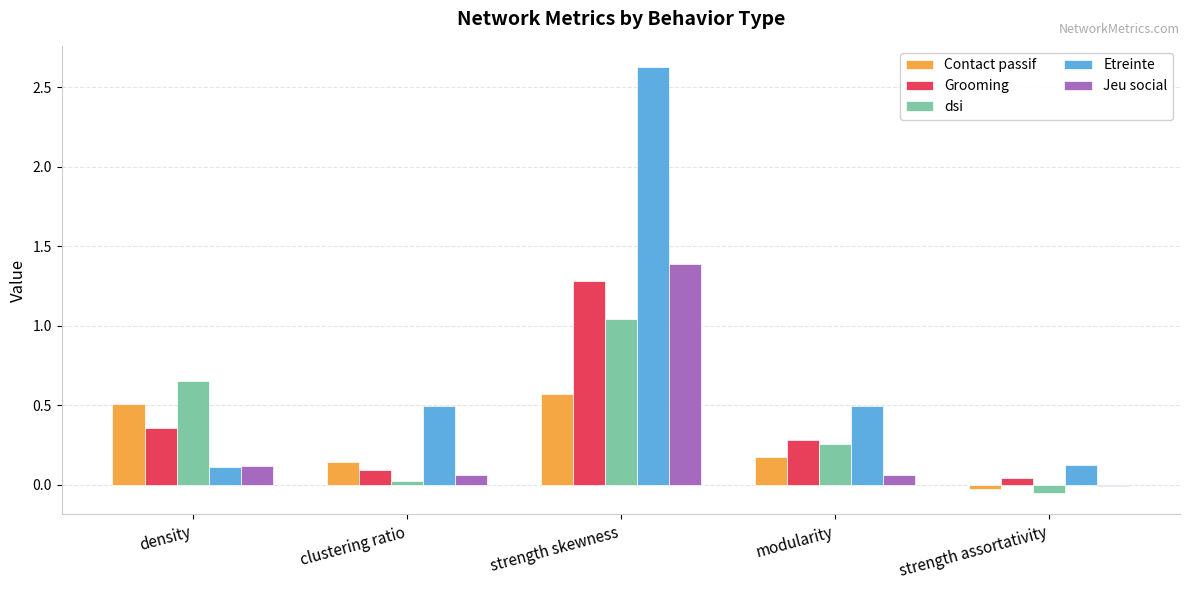

Is the value of Jeu social at modularity greater than the value of Etreinte at clustering ratio?

No